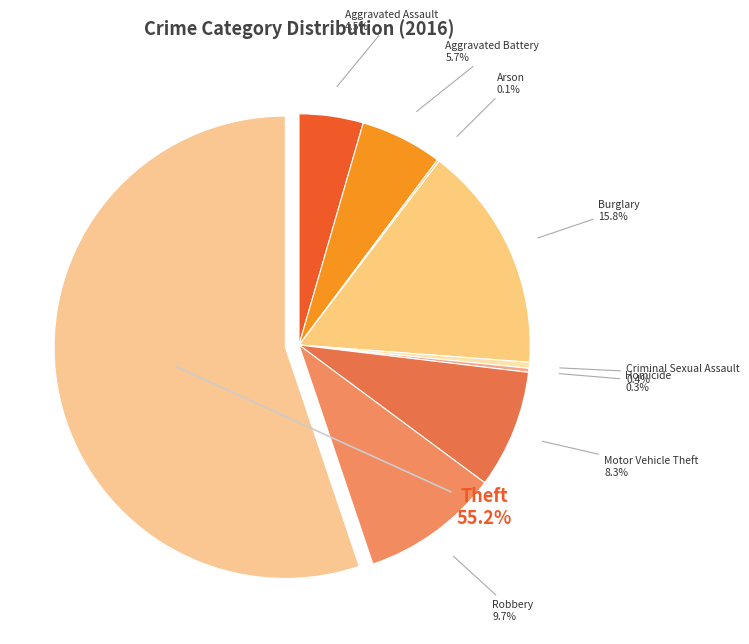

What percentage do Aggravated Assault and Theft together represent?

59.7%